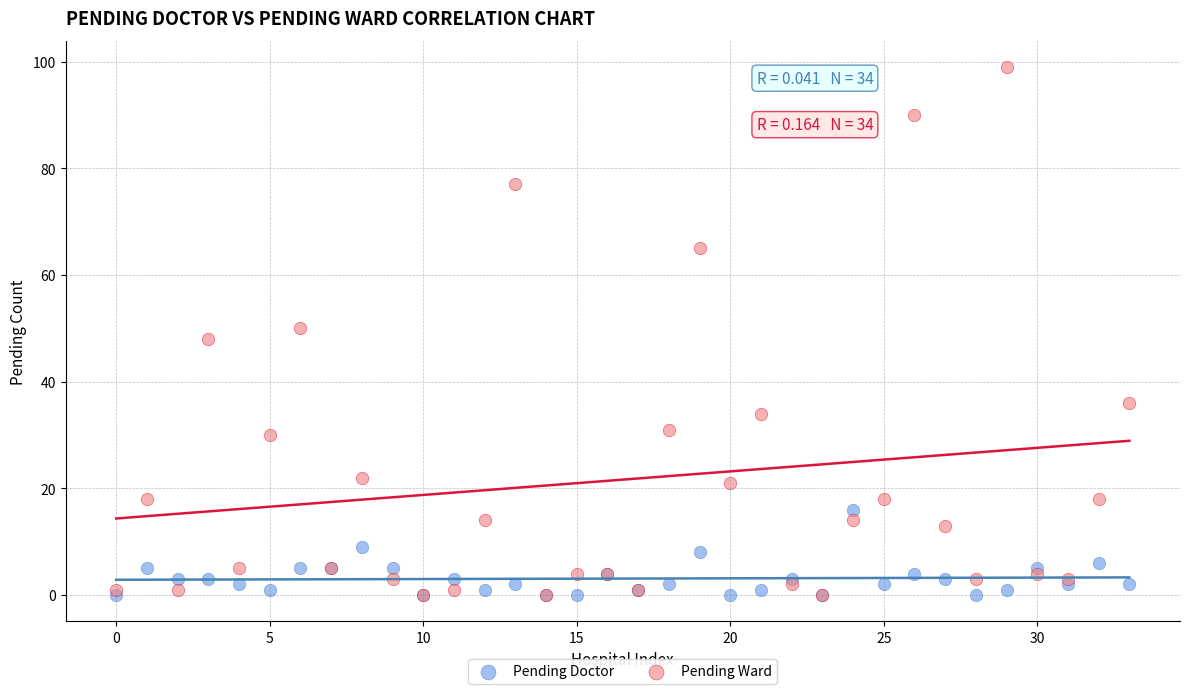

Which series has the widest spread of Y values?

Pending Ward